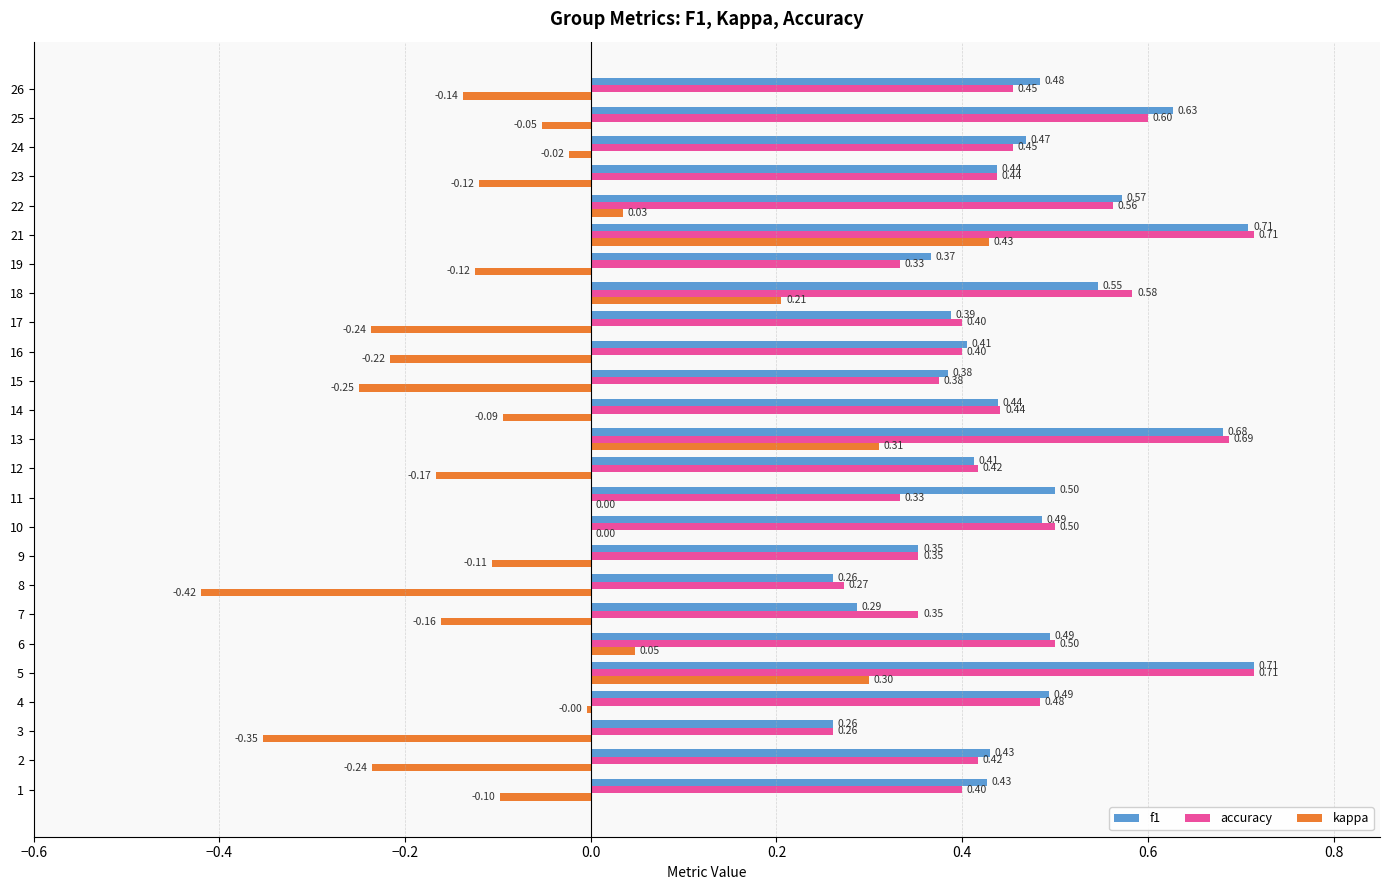

What is the sum of all f1 values?

11.6